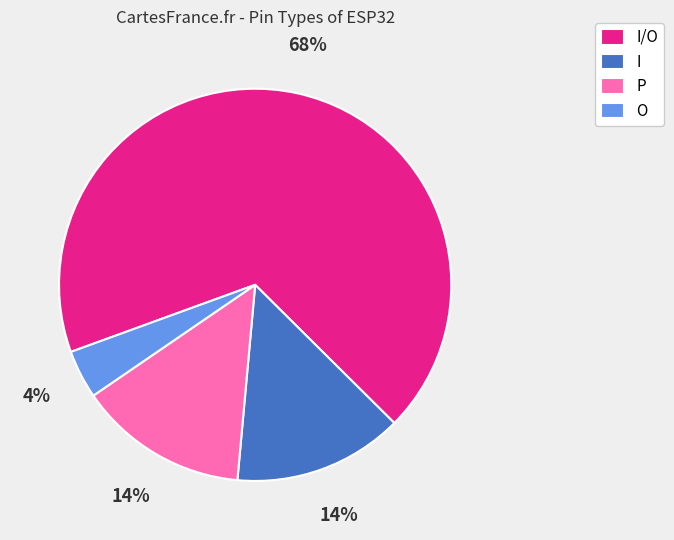

Approximately how many times larger is the value at I/O compared to O?

17.0